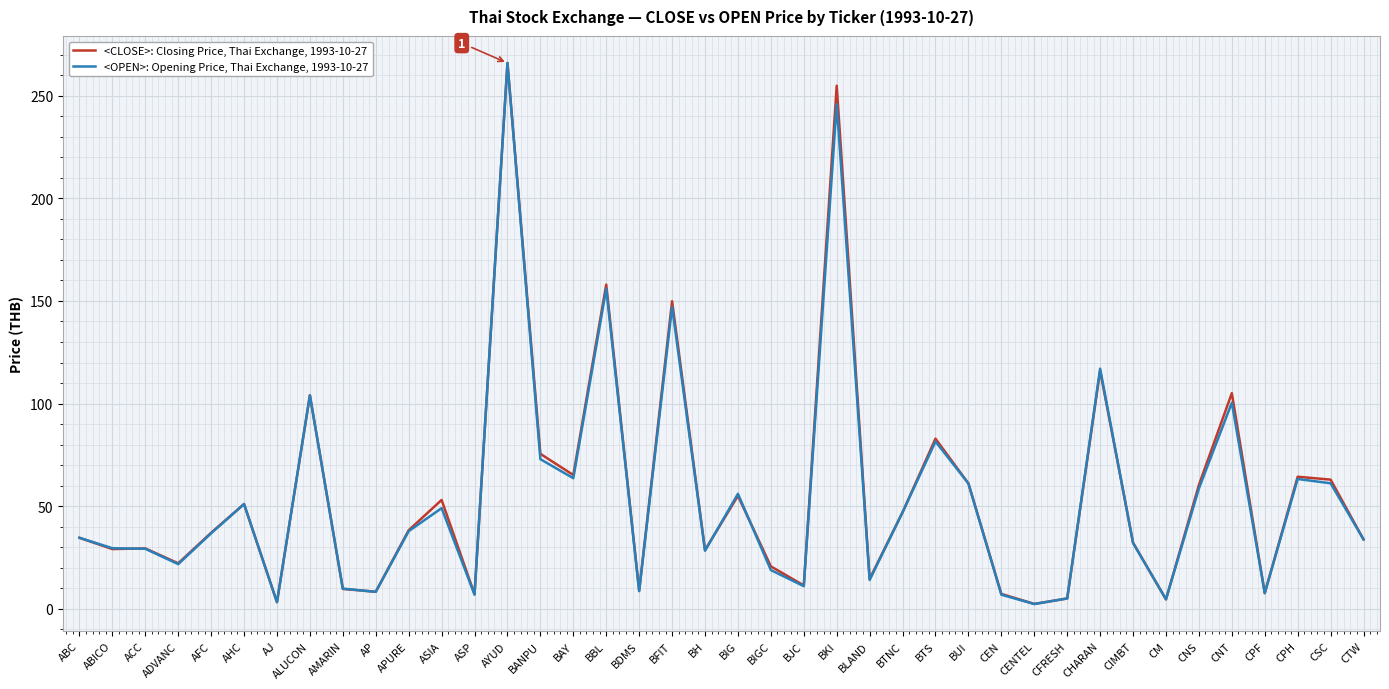

At which label is <CLOSE>: Closing Price, Thai Exchange, 1993-10-27 closest to 134?

BFIT